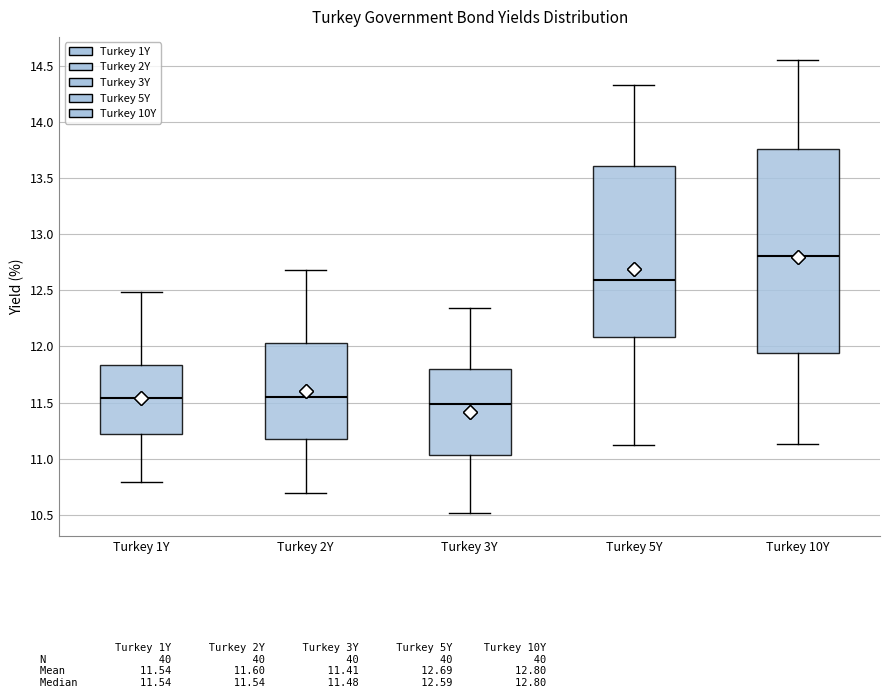

Reading left to right, read every box against the y-axis: the position of its median line, the range the box covers, and the ends of its whiskers. The values are not printed on the chart, so give them approximately, as read against the axis.

Turkey 1Y: median 11.55, box 11.20 to 11.85, whiskers 10.80 to 12.50
Turkey 2Y: median 11.55, box 11.20 to 12.05, whiskers 10.70 to 12.70
Turkey 3Y: median 11.50, box 11.05 to 11.80, whiskers 10.50 to 12.35
Turkey 5Y: median 12.60, box 12.10 to 13.60, whiskers 11.10 to 14.35
Turkey 10Y: median 12.80, box 11.95 to 13.75, whiskers 11.15 to 14.55